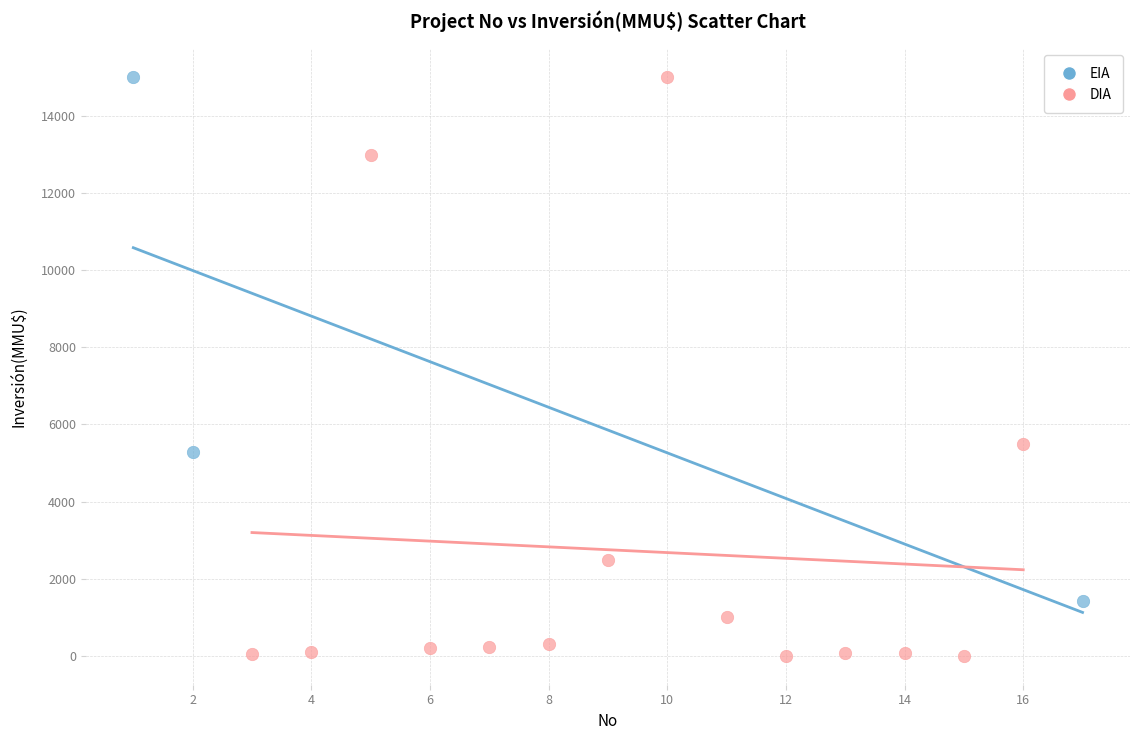

Which series contains the lowest Y value?

DIA